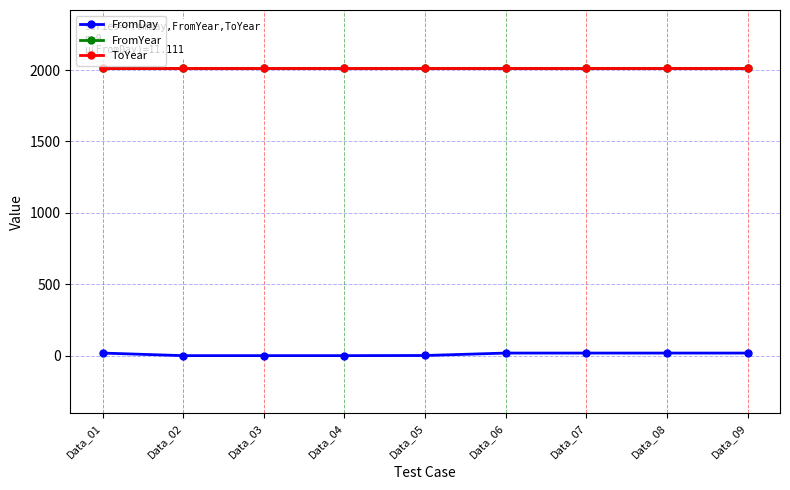

Does the chart have visible grid lines?

Yes